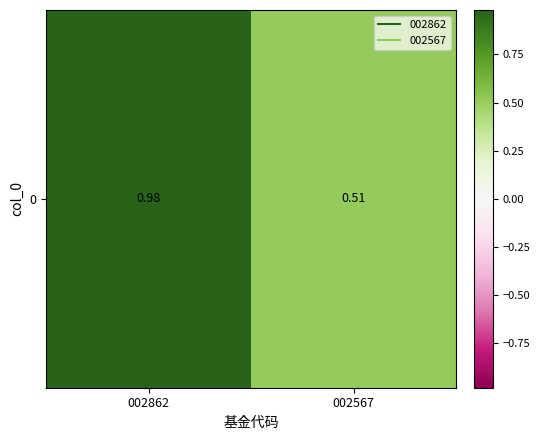

What is the change in value from 002862 to 002567?

-0.5